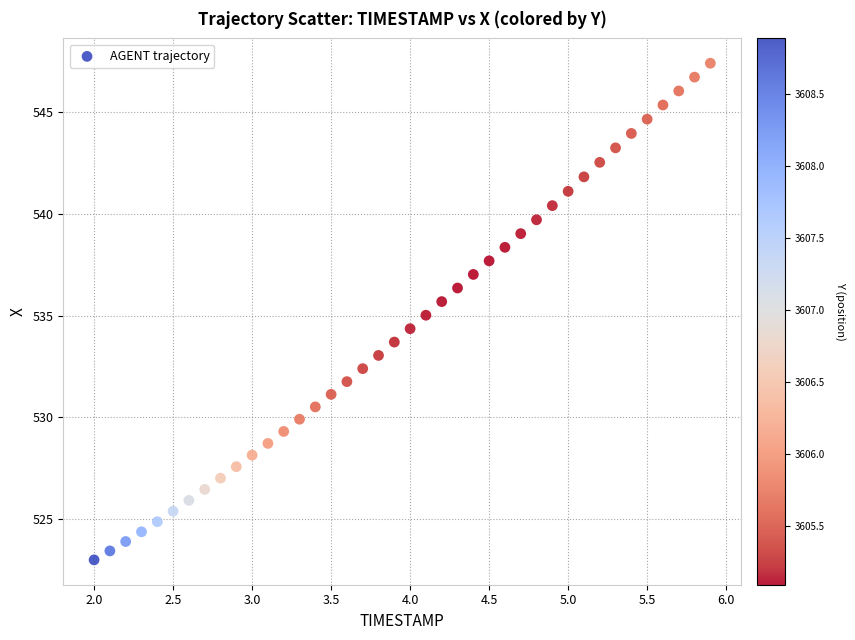

What is the range of Y values (max minus min)?

24.4